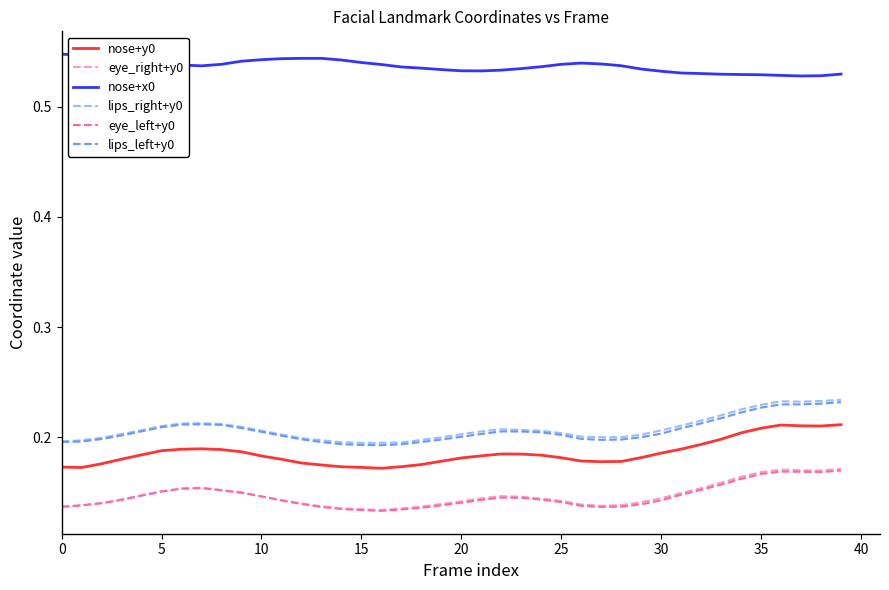

True or false: nose+y0 and nose+x0 intersect in this chart.

False